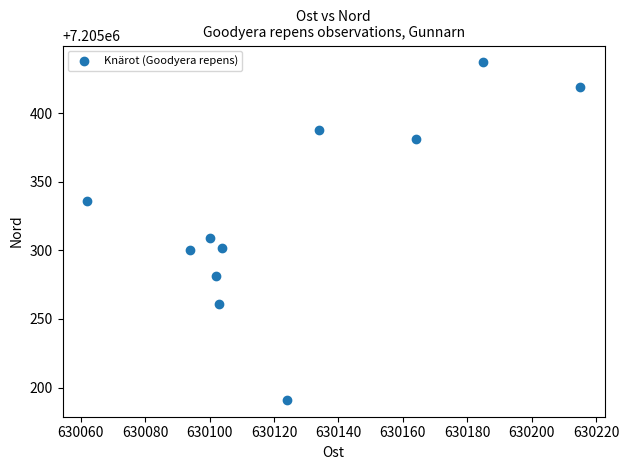

What is the average X value?

630126